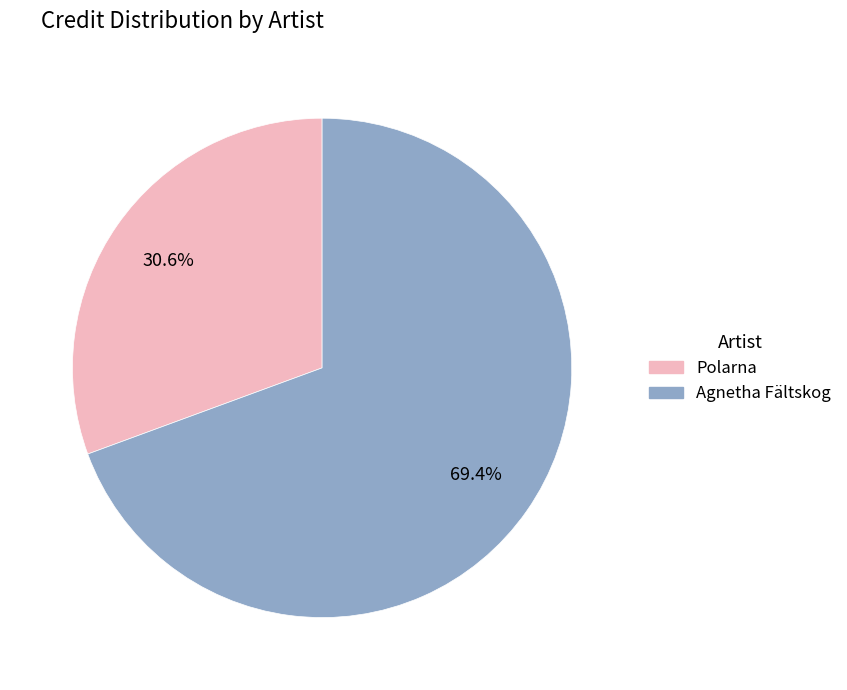

Does any single category account for the majority?

Yes